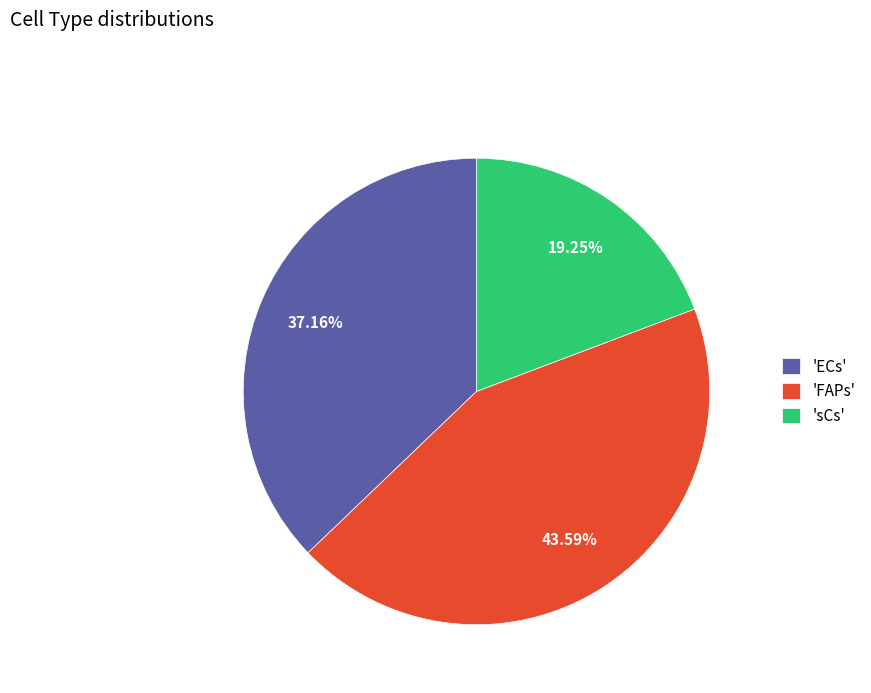

Is there a majority slice in this chart?

No